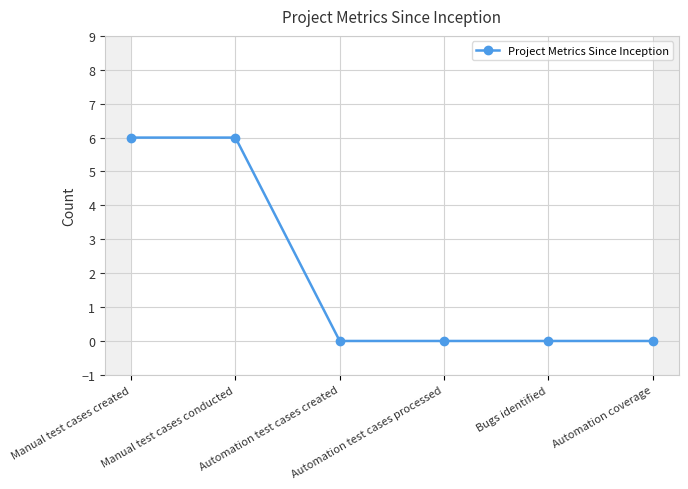

List the labels in order of value, largest first.

Manual test cases created, Manual test cases conducted, Automation test cases created, Automation test cases processed, Bugs identified, Automation coverage